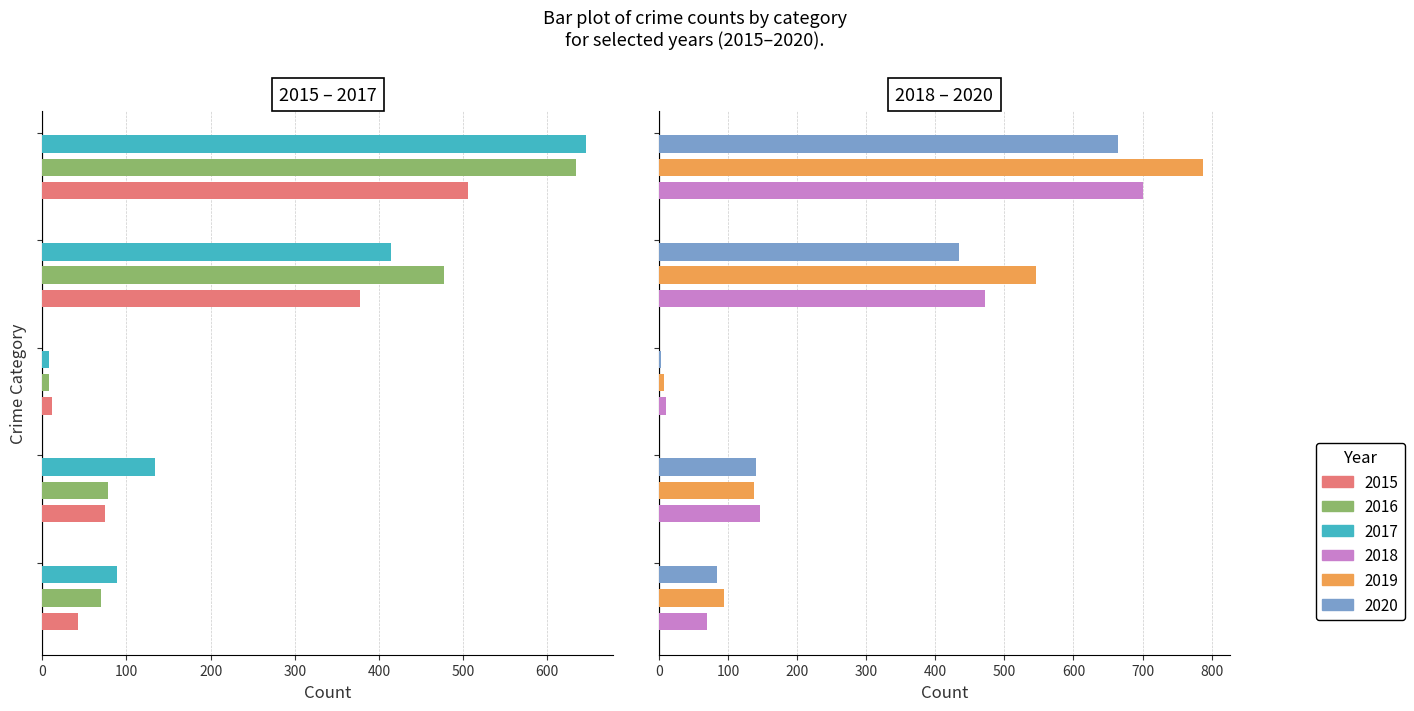

Reading left to right, extract all data points from this chart.

2015: Aggravated Assault=43	Aggravated Battery=75	Criminal Sexual Assault=11	Robbery=377	Total=506
2016: Aggravated Assault=70	Aggravated Battery=78	Criminal Sexual Assault=8	Robbery=477	Total=634
2017: Aggravated Assault=89	Aggravated Battery=134	Criminal Sexual Assault=8	Robbery=414	Total=646
2018: Aggravated Assault=70	Aggravated Battery=146	Criminal Sexual Assault=11	Robbery=472	Total=700
2019: Aggravated Assault=94	Aggravated Battery=137	Criminal Sexual Assault=8	Robbery=546	Total=787
2020: Aggravated Assault=84	Aggravated Battery=141	Criminal Sexual Assault=3	Robbery=434	Total=664